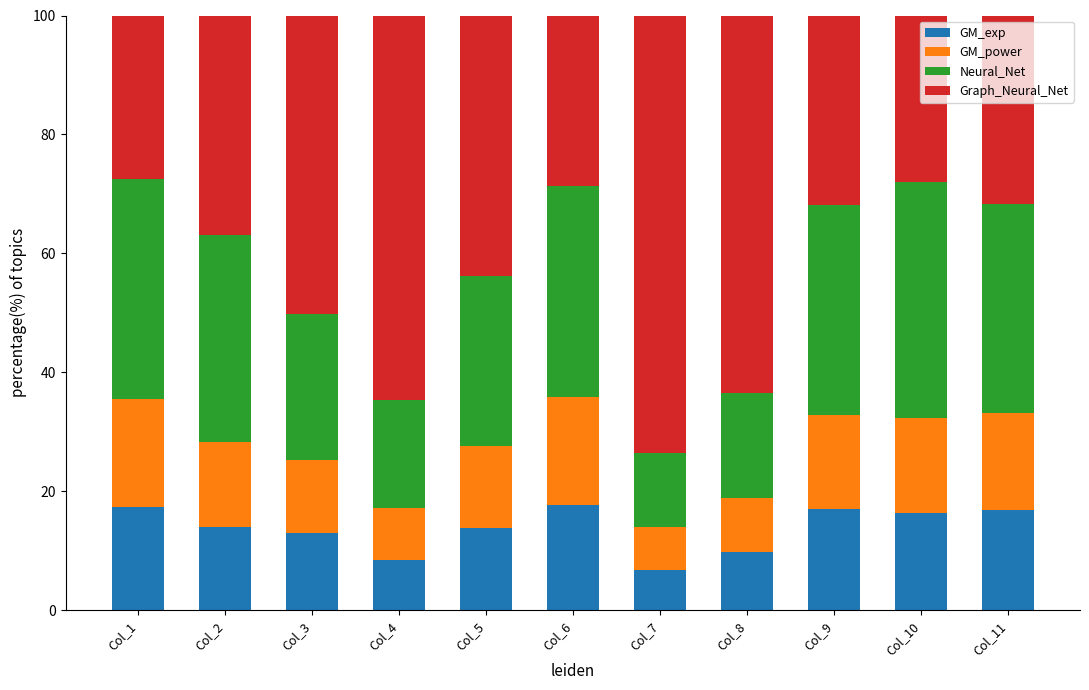

What is the total value across all series at Col_2?

100.0